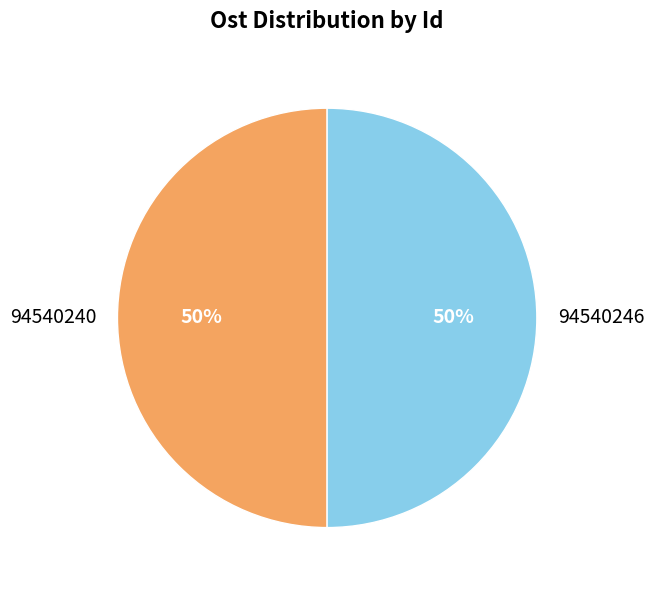

To the nearest percent, what portion does 94540240 represent?

50%